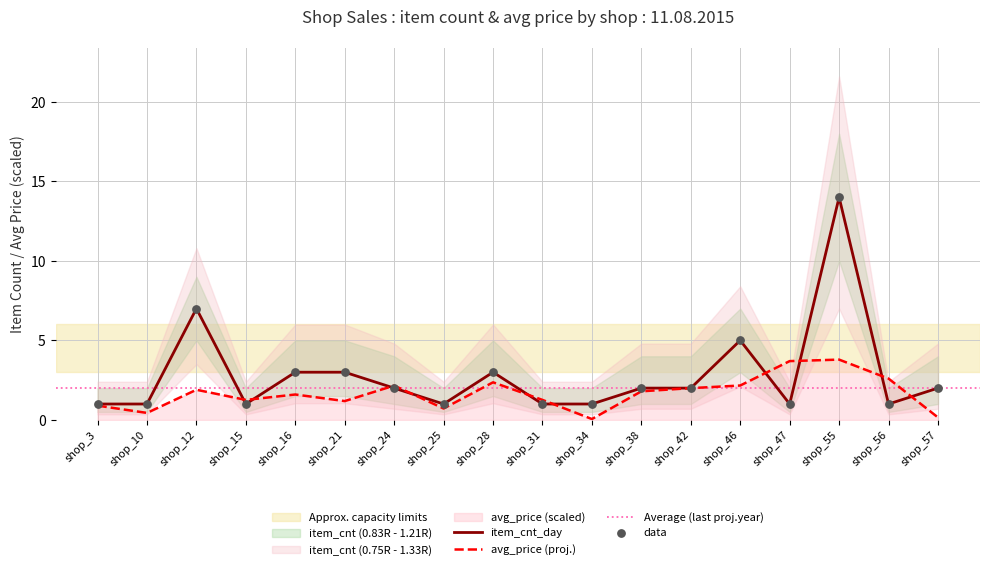

Is the value of item_cnt_upper at shop_28 greater than the value of item_price_avg at shop_15?

Yes